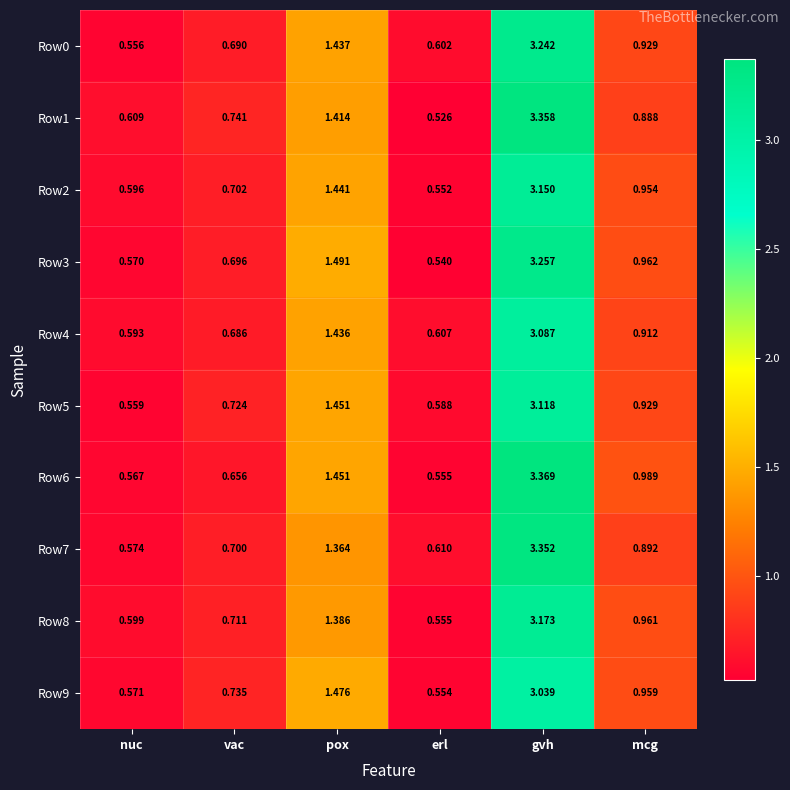

Rank the categories by Row7 value from lowest to highest.

nuc, erl, vac, mcg, pox, gvh